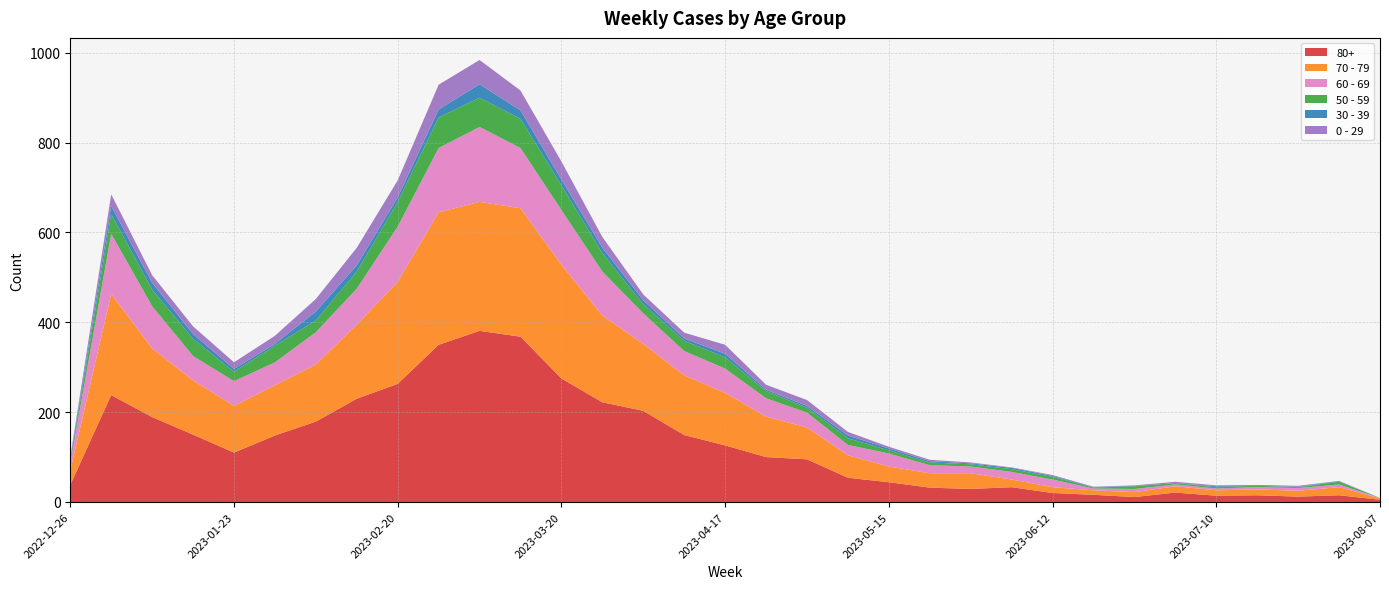

Reading left to right, transcribe all the data shown in this chart.

80+: 2022-12-26=38	2023-01-02=238	2023-01-09=189	2023-01-16=150	2023-01-23=110	2023-01-30=148	2023-02-06=179	2023-02-13=230	2023-02-20=263	2023-02-27=350	2023-03-06=381	2023-03-13=368	2023-03-20=275	2023-03-27=222	2023-04-03=203	2023-04-10=149	2023-04-17=126	2023-04-24=100	2023-05-01=95	2023-05-08=54	2023-05-15=44	2023-05-22=32	2023-05-29=29	2023-06-05=33	2023-06-12=20	2023-06-19=16	2023-06-26=11	2023-07-03=21	2023-07-10=14	2023-07-17=15	2023-07-24=12	2023-07-31=15	2023-08-07=5
70 - 79: 2022-12-26=32	2023-01-02=225	2023-01-09=153	2023-01-16=121	2023-01-23=104	2023-01-30=112	2023-02-06=127	2023-02-13=165	2023-02-20=227	2023-02-27=295	2023-03-06=287	2023-03-13=286	2023-03-20=253	2023-03-27=193	2023-04-03=149	2023-04-10=133	2023-04-17=117	2023-04-24=90	2023-05-01=71	2023-05-08=50	2023-05-15=35	2023-05-22=32	2023-05-29=35	2023-06-05=17	2023-06-12=13	2023-06-19=10	2023-06-26=11	2023-07-03=14	2023-07-10=12	2023-07-17=13	2023-07-24=13	2023-07-31=18	2023-08-07=3
60 - 69: 2022-12-26=16	2023-01-02=134	2023-01-09=94	2023-01-16=54	2023-01-23=55	2023-01-30=51	2023-02-06=72	2023-02-13=80	2023-02-20=123	2023-02-27=143	2023-03-06=167	2023-03-13=134	2023-03-20=122	2023-03-27=98	2023-04-03=68	2023-04-10=54	2023-04-17=54	2023-04-24=41	2023-05-01=33	2023-05-08=23	2023-05-15=29	2023-05-22=18	2023-05-29=15	2023-06-05=17	2023-06-12=17	2023-06-19=4	2023-06-26=7	2023-07-03=4	2023-07-10=4	2023-07-17=5	2023-07-24=6	2023-07-31=6	2023-08-07=1
50 - 59: 2022-12-26=5	2023-01-02=44	2023-01-09=37	2023-01-16=38	2023-01-23=21	2023-01-30=37	2023-02-06=26	2023-02-13=38	2023-02-20=55	2023-02-27=68	2023-03-06=65	2023-03-13=65	2023-03-20=55	2023-03-27=41	2023-04-03=20	2023-04-10=23	2023-04-17=25	2023-04-24=16	2023-05-01=11	2023-05-08=15	2023-05-15=7	2023-05-22=6	2023-05-29=5	2023-06-05=6	2023-06-12=6	2023-06-19=2	2023-06-26=6	2023-07-03=3	2023-07-10=3	2023-07-17=3	2023-07-24=2	2023-07-31=6	2023-08-07=0
30 - 39: 2022-12-26=5	2023-01-02=18	2023-01-09=15	2023-01-16=11	2023-01-23=6	2023-01-30=4	2023-02-06=20	2023-02-13=14	2023-02-20=10	2023-02-27=18	2023-03-06=30	2023-03-13=19	2023-03-20=13	2023-03-27=12	2023-04-03=9	2023-04-10=5	2023-04-17=8	2023-04-24=3	2023-05-01=4	2023-05-08=6	2023-05-15=4	2023-05-22=3	2023-05-29=2	2023-06-05=3	2023-06-12=2	2023-06-19=1	2023-06-26=1	2023-07-03=0	2023-07-10=2	2023-07-17=0	2023-07-24=1	2023-07-31=1	2023-08-07=0
0 - 29: 2022-12-26=4	2023-01-02=26	2023-01-09=17	2023-01-16=17	2023-01-23=15	2023-01-30=18	2023-02-06=28	2023-02-13=39	2023-02-20=38	2023-02-27=55	2023-03-06=54	2023-03-13=44	2023-03-20=40	2023-03-27=24	2023-04-03=13	2023-04-10=13	2023-04-17=20	2023-04-24=11	2023-05-01=13	2023-05-08=8	2023-05-15=4	2023-05-22=3	2023-05-29=2	2023-06-05=1	2023-06-12=2	2023-06-19=1	2023-06-26=1	2023-07-03=3	2023-07-10=2	2023-07-17=2	2023-07-24=2	2023-07-31=1	2023-08-07=0